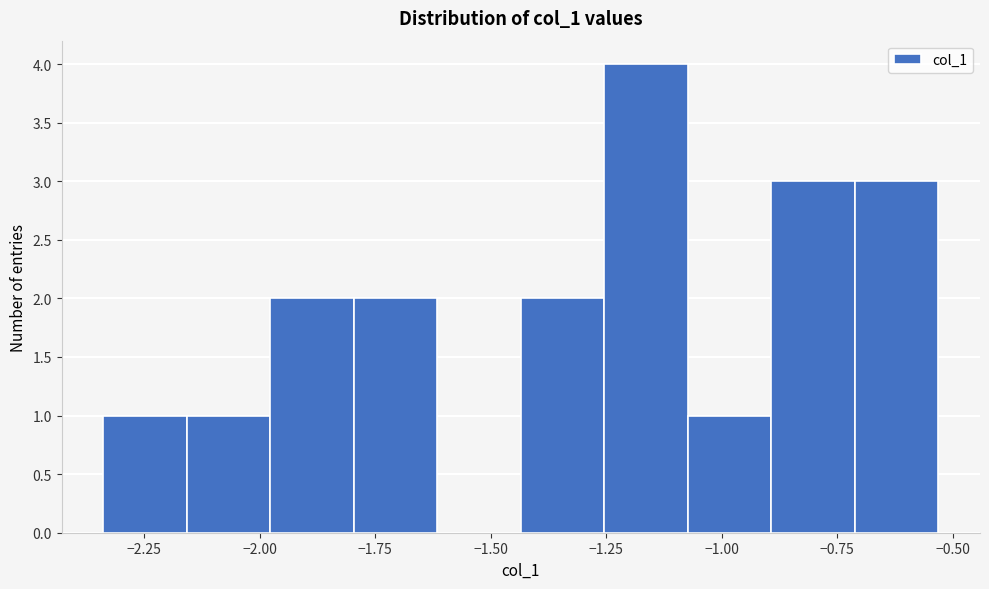

Read against the x-axis, roughly where is the centre of the tallest bar?

-1.15